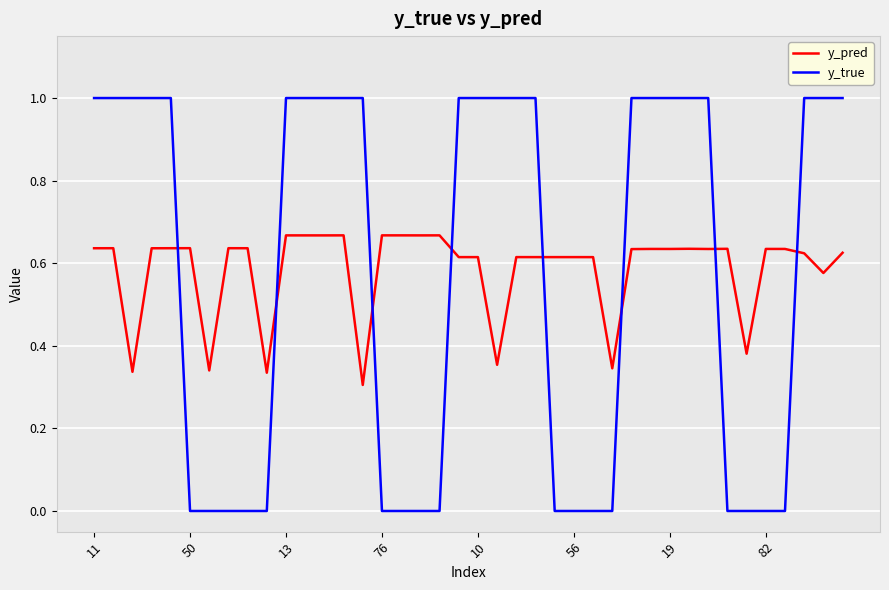

Rank the series by their maximum value, from lowest to highest.

y_pred, y_true